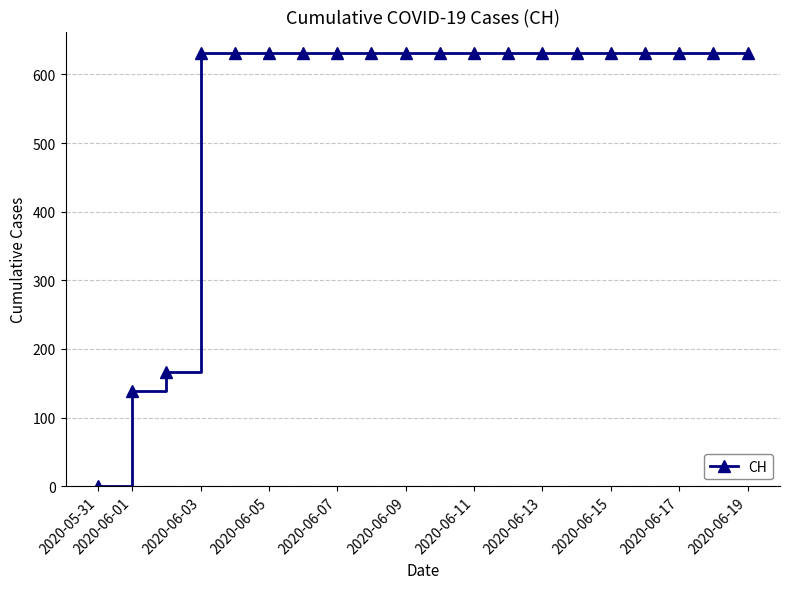

How many lines are shown in the chart?

1